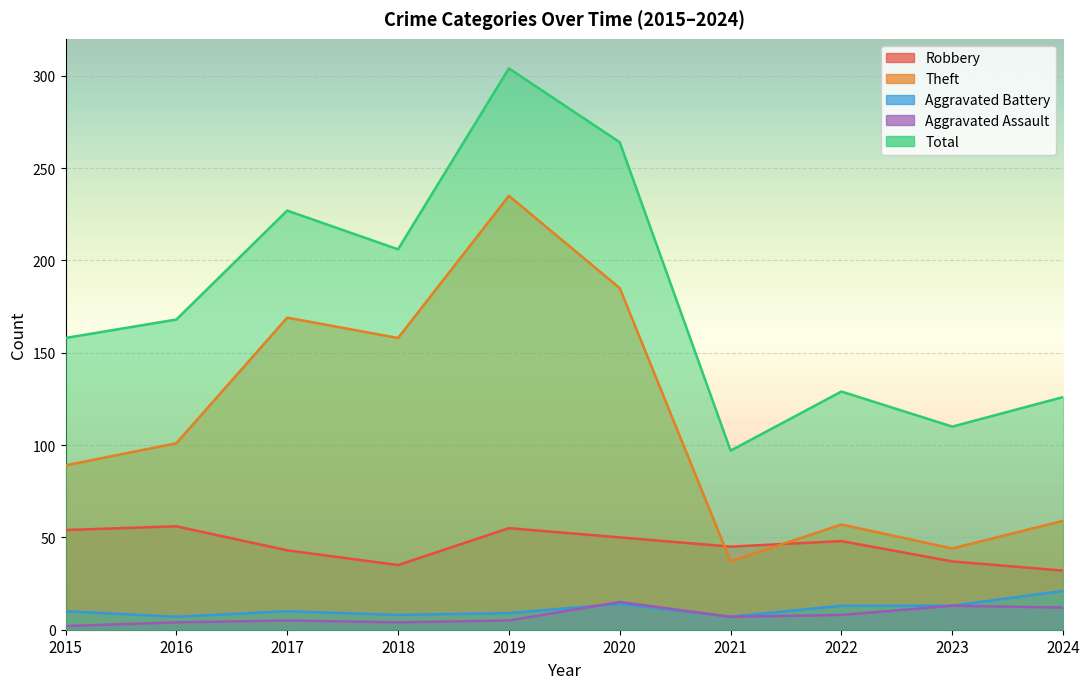

At 2021, list the series in order from largest to smallest.

Total, Robbery, Theft, Aggravated Battery, Aggravated Assault